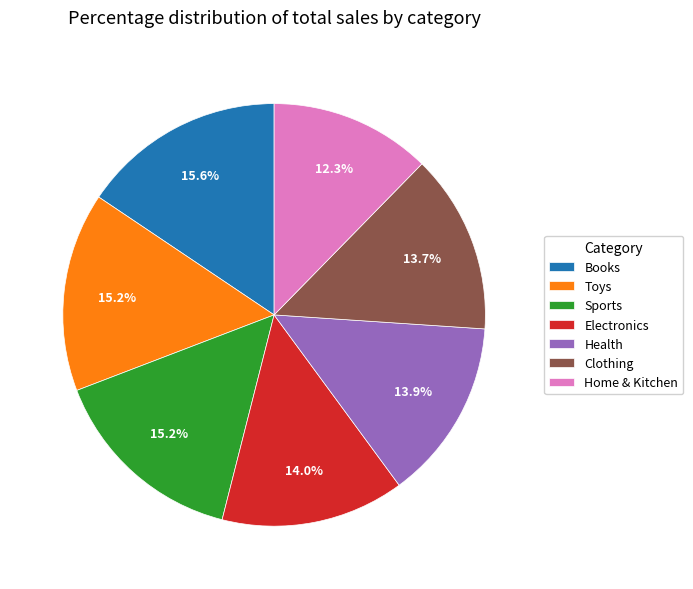

What is the ratio of the value at Sports to the value at Books?

1.0